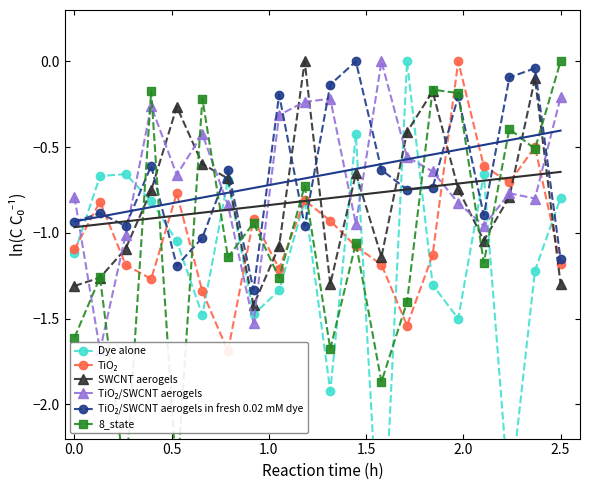

What is the sum of all TiO₂/SWCNT aerogels values?

-13.7